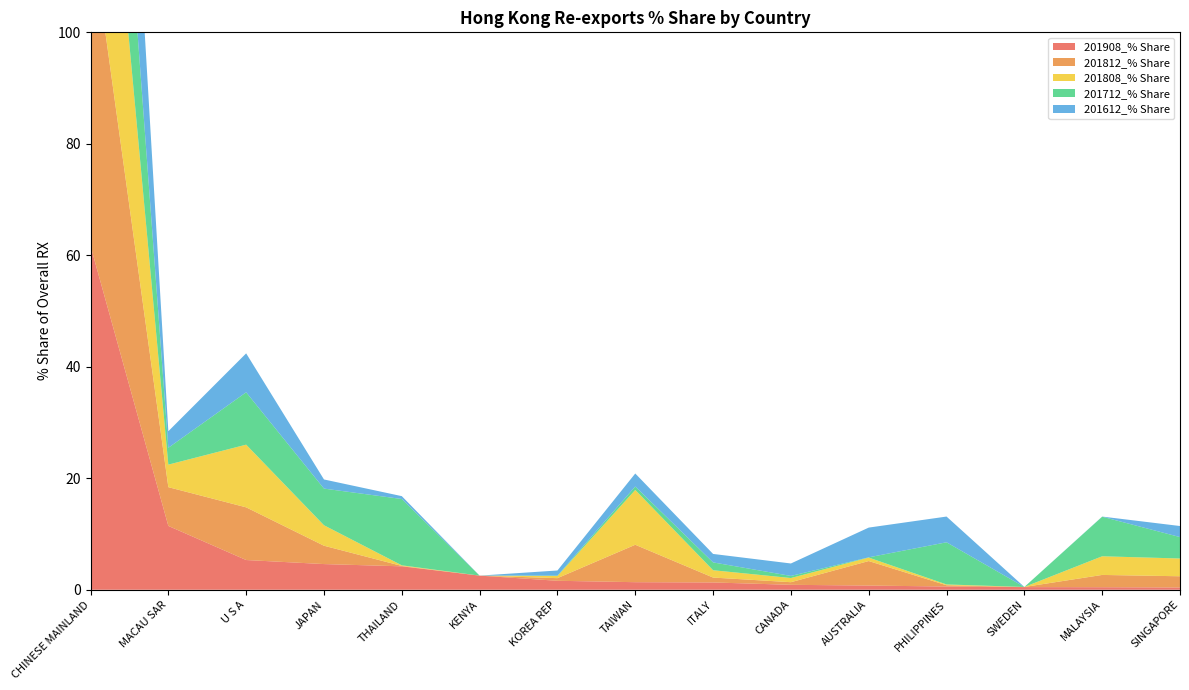

Reading left to right, extract all data points from this chart.

201908_% Share: CHINESE MAINLAND=61.7	MACAU SAR=11.5	U S A=5.3	JAPAN=4.6	THAILAND=4.2	KENYA=2.5	KOREA REP=1.6	TAIWAN=1.4	ITALY=1.3	CANADA=0.9	AUSTRALIA=0.8	PHILIPPINES=0.6	SWEDEN=0.5	MALAYSIA=0.5	SINGAPORE=0.4
201812_% Share: CHINESE MAINLAND=57.5	MACAU SAR=7.0	U S A=9.5	JAPAN=3.3	THAILAND=0.1	KENYA=0.0	KOREA REP=0.5	TAIWAN=6.7	ITALY=0.9	CANADA=0.5	AUSTRALIA=4.4	PHILIPPINES=0.2	SWEDEN=0.0	MALAYSIA=2.2	SINGAPORE=2.0
201808_% Share: CHINESE MAINLAND=53.9	MACAU SAR=4.0	U S A=11.2	JAPAN=3.7	THAILAND=0.1	KENYA=0.0	KOREA REP=0.4	TAIWAN=9.8	ITALY=1.3	CANADA=0.7	AUSTRALIA=0.6	PHILIPPINES=0.1	SWEDEN=0.0	MALAYSIA=3.3	SINGAPORE=3.2
201712_% Share: CHINESE MAINLAND=40.4	MACAU SAR=3.0	U S A=9.4	JAPAN=6.6	THAILAND=11.9	KENYA=0.0	KOREA REP=0.1	TAIWAN=0.6	ITALY=1.4	CANADA=0.4	AUSTRALIA=0.0	PHILIPPINES=7.6	SWEDEN=0.0	MALAYSIA=7.1	SINGAPORE=3.8
201612_% Share: CHINESE MAINLAND=50.4	MACAU SAR=3.0	U S A=7.0	JAPAN=1.6	THAILAND=0.5	KENYA=0.0	KOREA REP=0.9	TAIWAN=2.3	ITALY=1.5	CANADA=2.2	AUSTRALIA=5.3	PHILIPPINES=4.6	SWEDEN=0.0	MALAYSIA=0.0	SINGAPORE=2.0